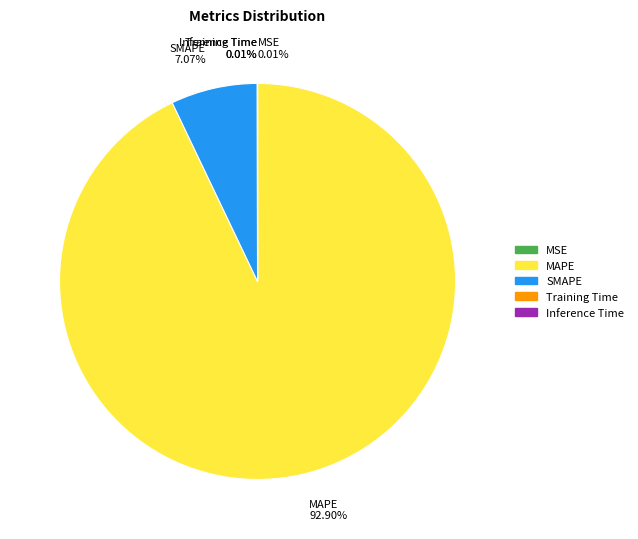

Between MAPE 92.90% and SMAPE 7.07%, which is larger?

MAPE 92.90%